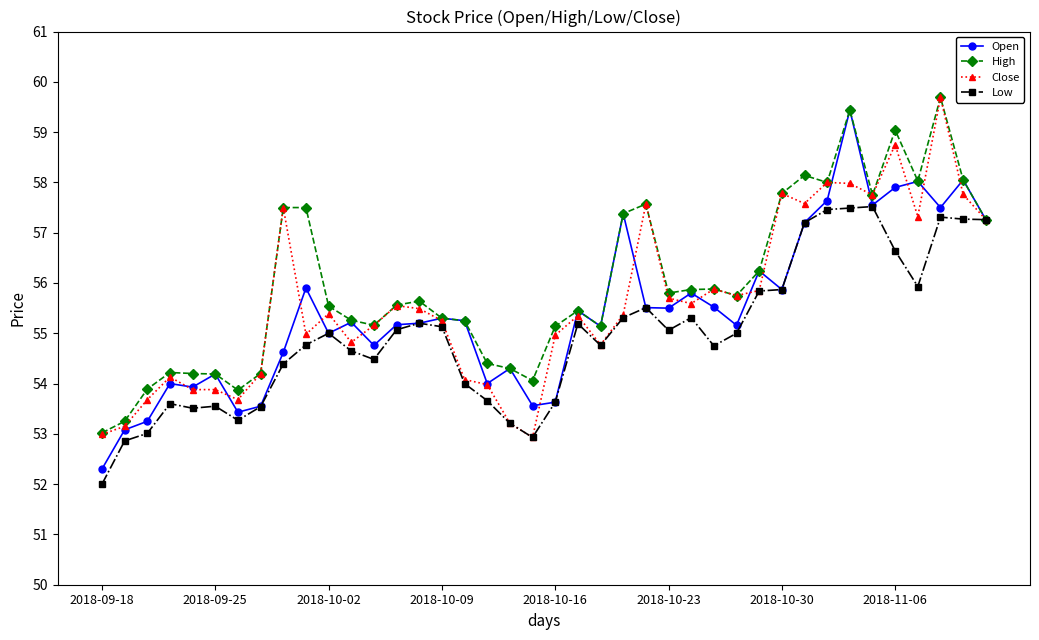

What is the value of the High point at the 16th from the left?

55.3